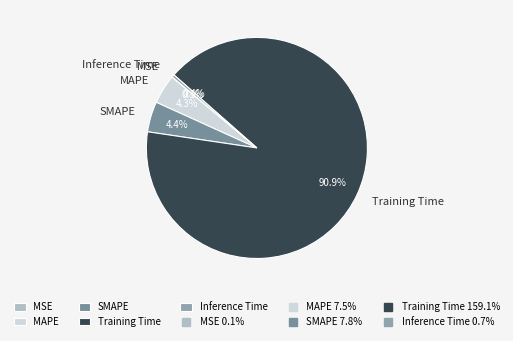

What is the largest slice in the pie chart?

Training Time